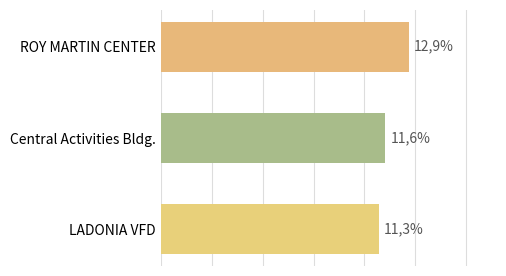

Does the chart contain any negative values?

No